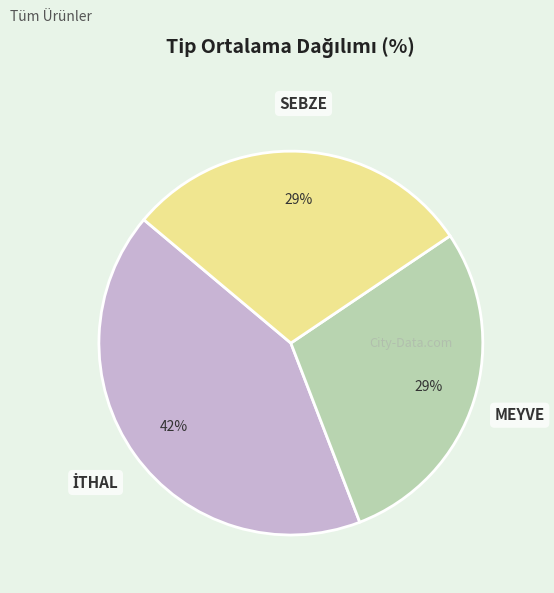

Does any single category account for the majority?

No